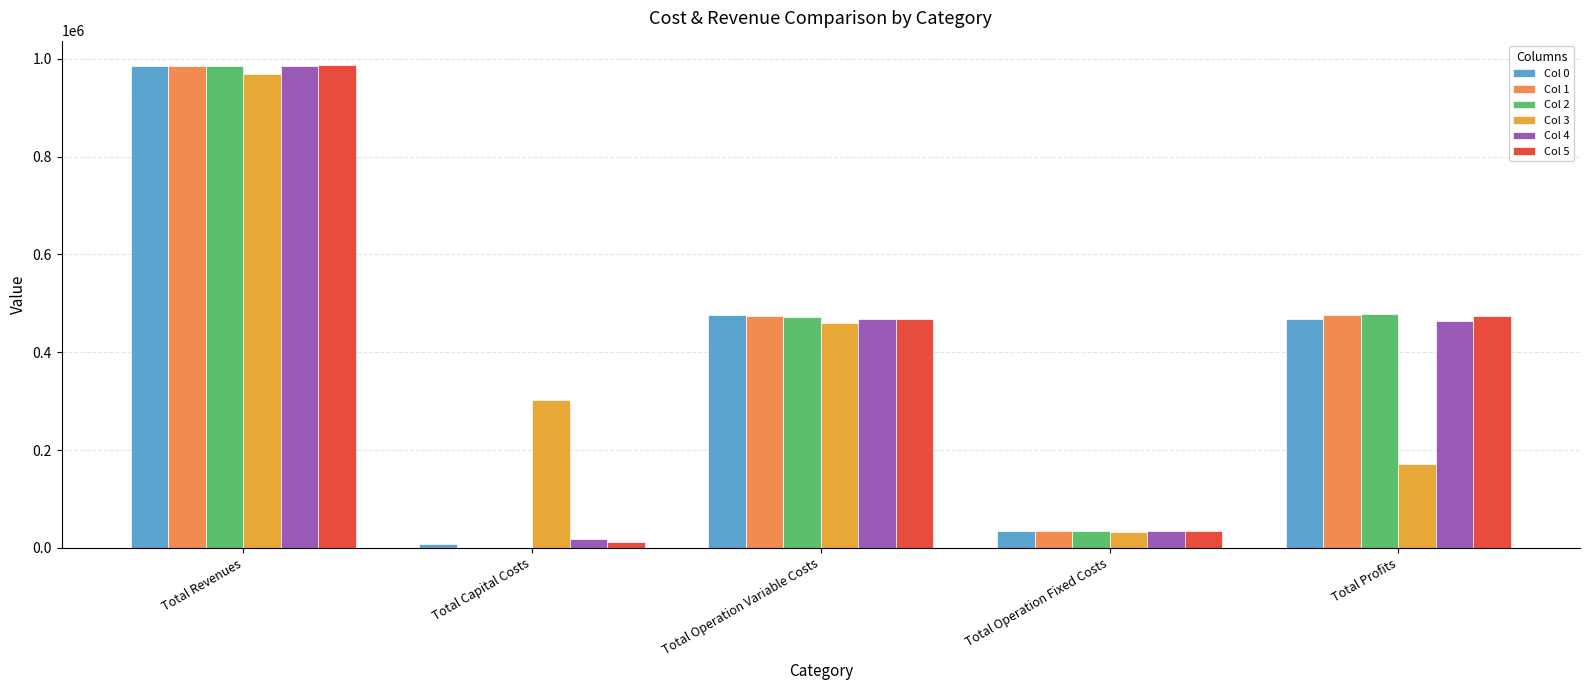

Between Total Profits and Total Operation Variable Costs, which is larger?

Total Operation Variable Costs